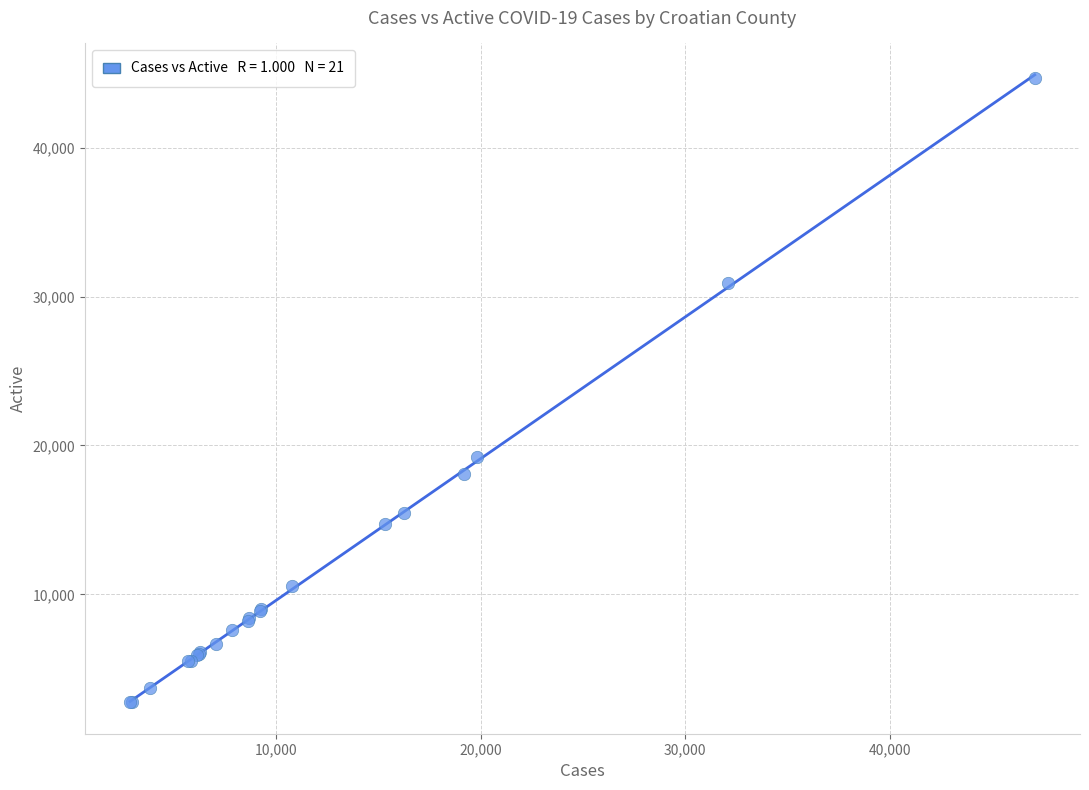

What Y value in the scatter plot is closest to 23712?

19204